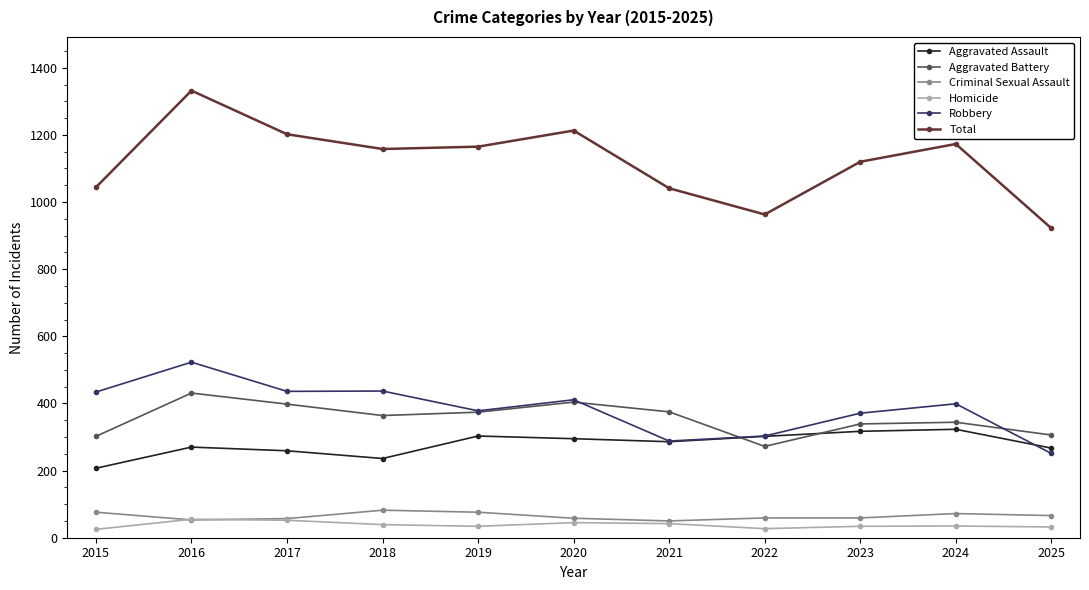

At how many categories does at least one series exceed 752?

11